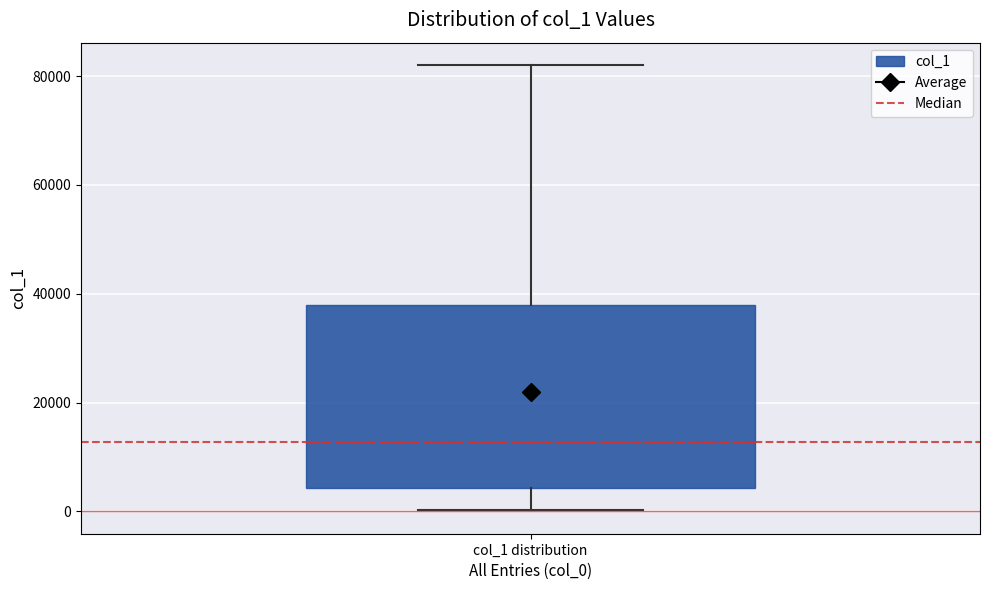

Transcribe this box plot: give where the median line is, the range the box spans, and where the two whiskers end, as read against the y-axis. The values are not printed on the chart, so give them approximately, as read against the axis.

median 12000, box 4000 to 38000, whiskers 0 to 82000